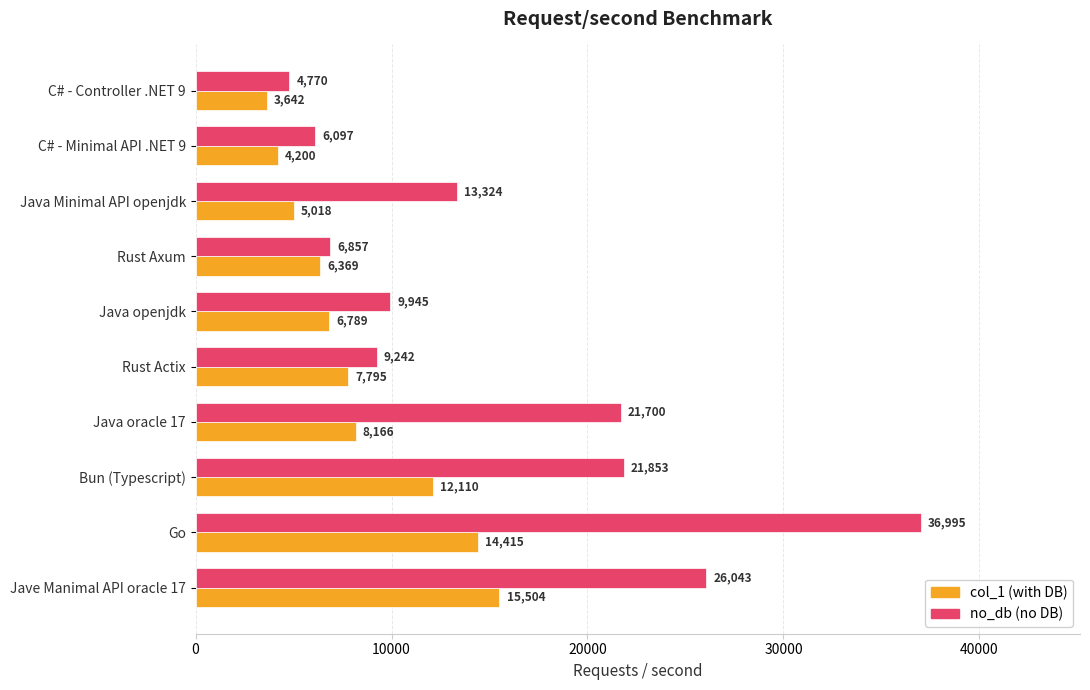

How many distinct data groups are displayed?

2